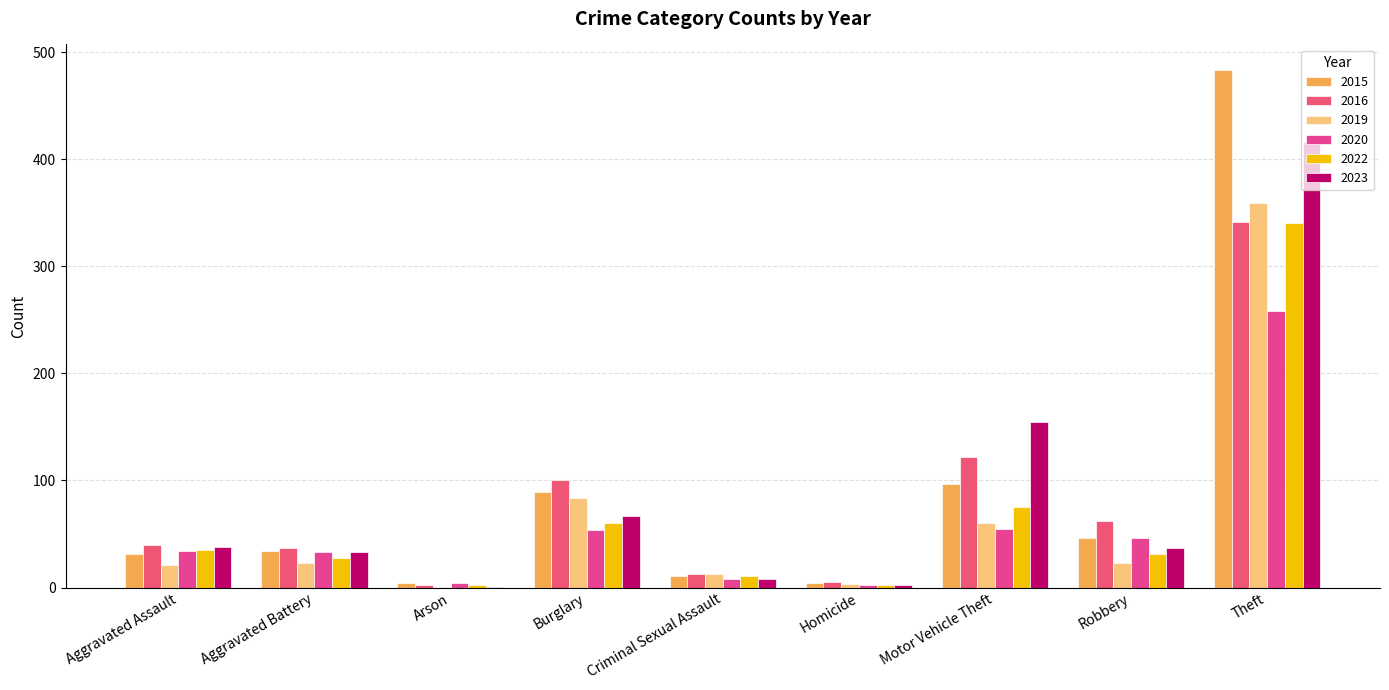

What position from the right is Homicide?

4